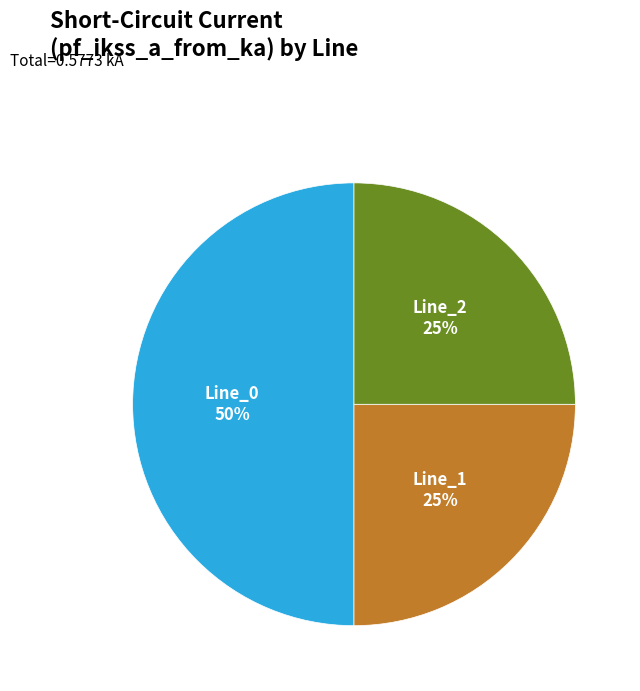

Does Line_2 represent more than half of the total?

No